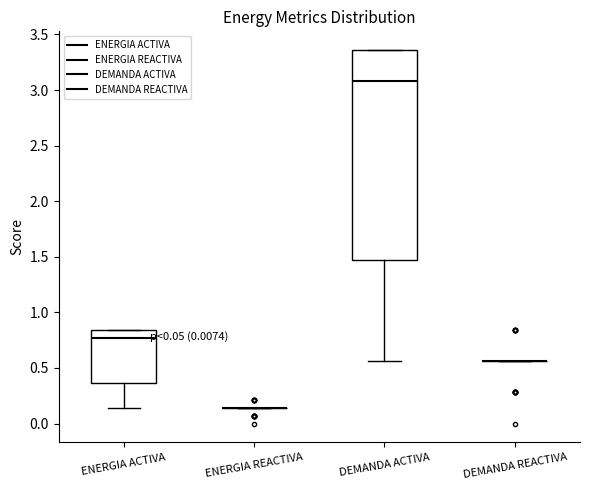

Comparing the boxes themselves (not the whiskers), which one is the tallest?

DEMANDA ACTIVA